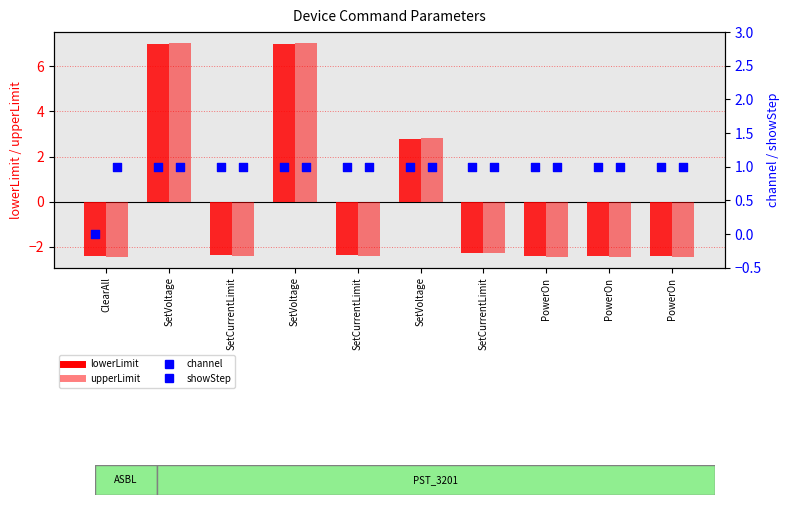

Which series has the largest total across all categories?

showStep